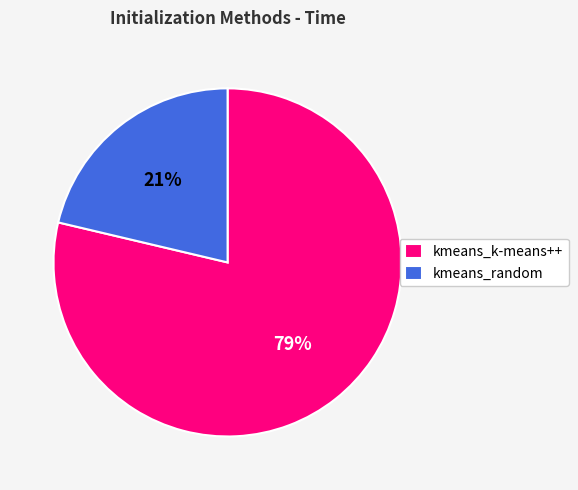

What percentage is the kmeans_k-means++ slice, to the nearest percent?

79%